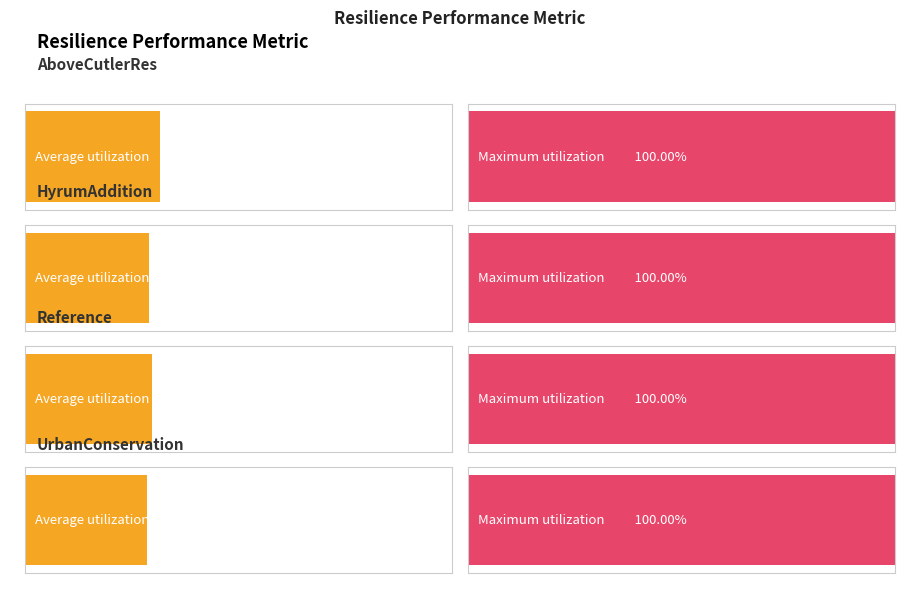

Are the bars horizontal?

Yes